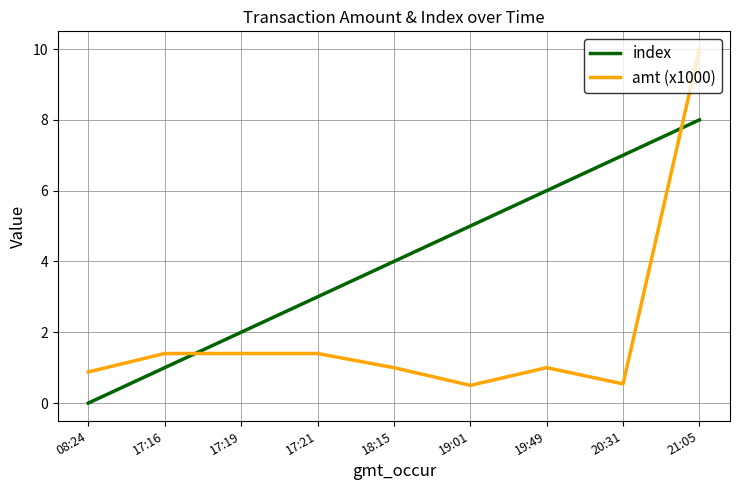

List the series in order of their peak value, lowest first.

index, amt (x1000)